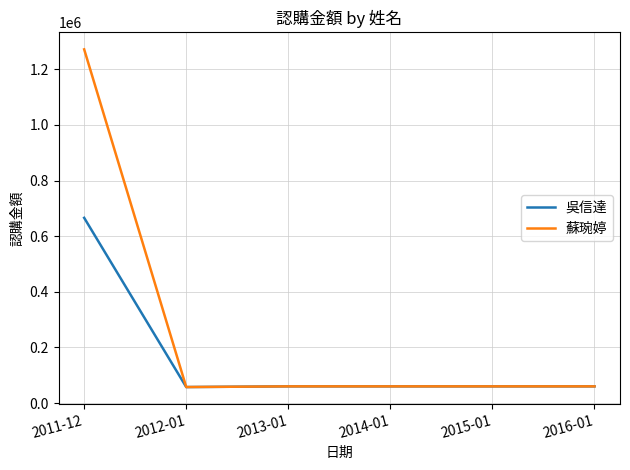

Rank the series by their maximum value, from lowest to highest.

吳信達, 蘇琬婷